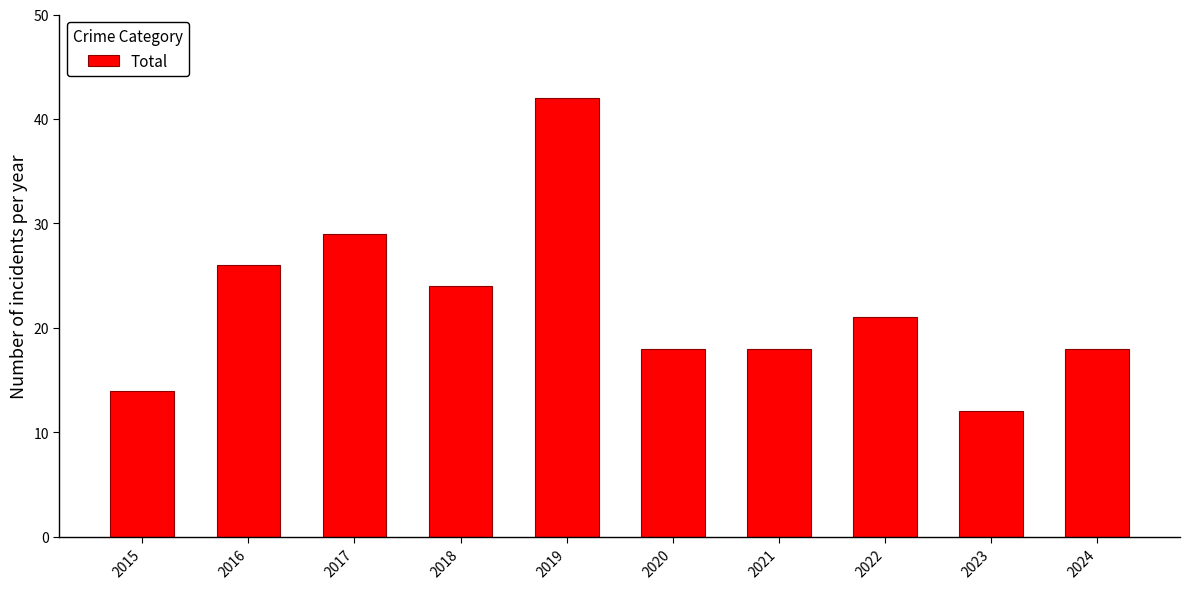

Reading left to right, list all the values displayed in this chart.

2015=14	2016=26	2017=29	2018=24	2019=42	2020=18	2021=18	2022=21	2023=12	2024=18